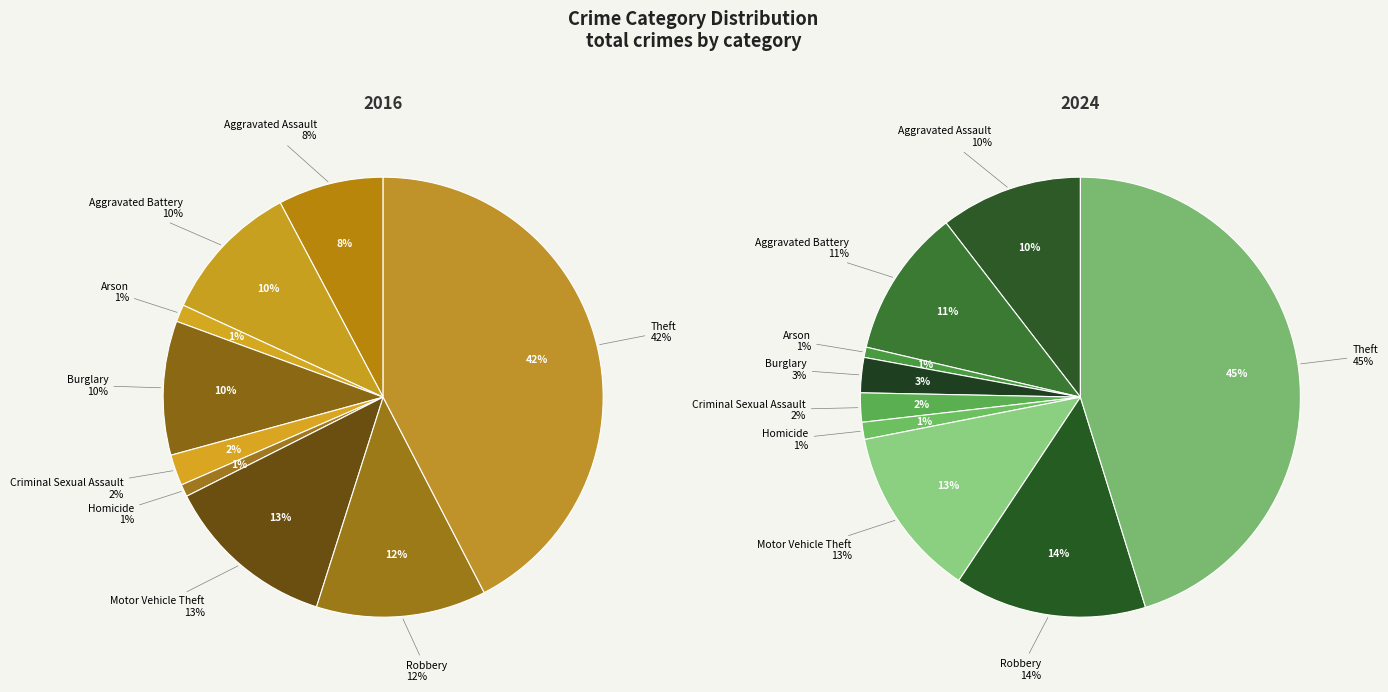

Count the number of slices in the pie.

9